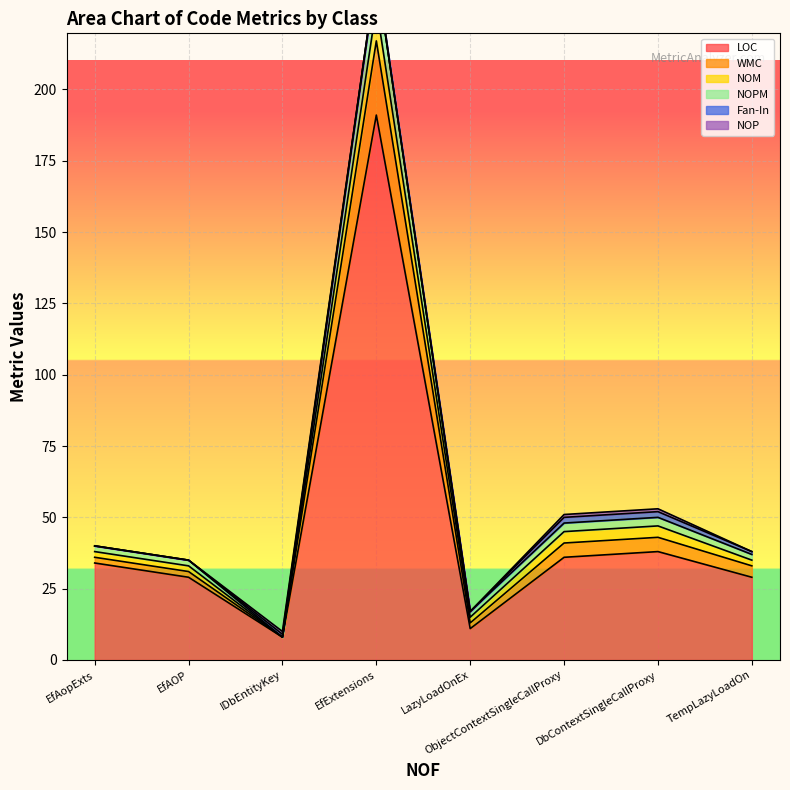

What are all the series names shown in the legend?

LOC, WMC, NOM, NOPM, Fan-In, NOP